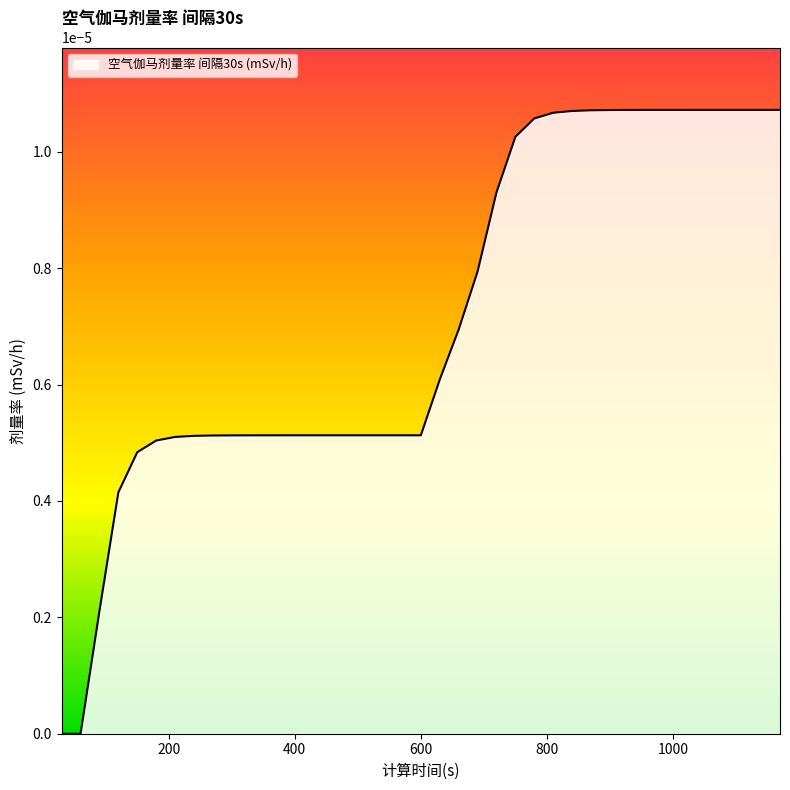

At which category does the chart reach its peak across all series?

1080